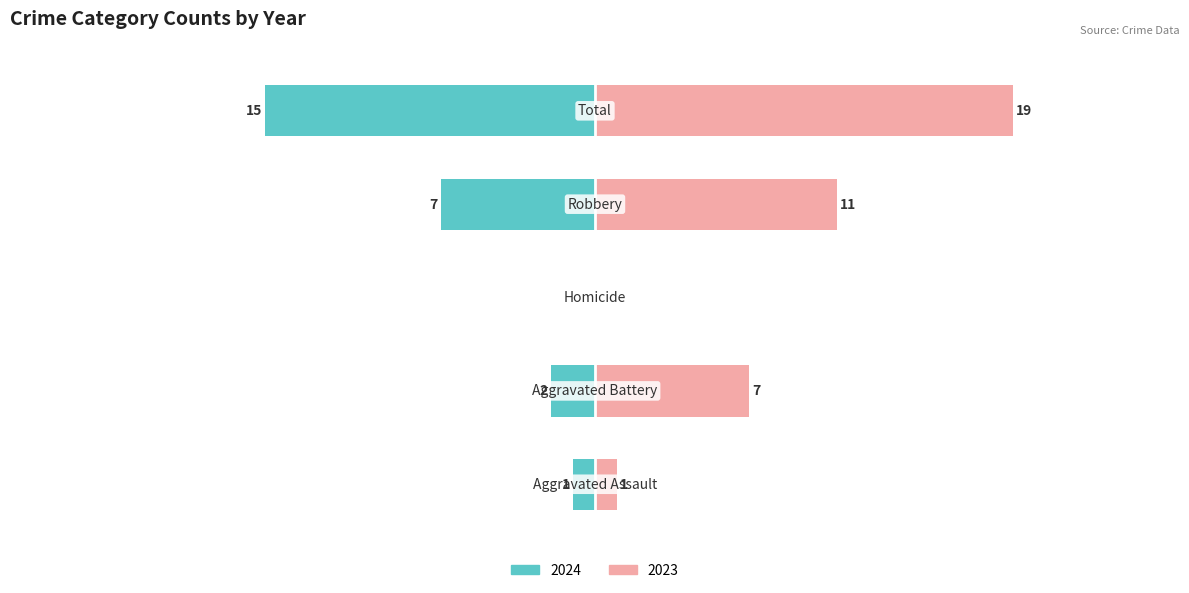

Where does the 2023 series first go above 7?

Robbery